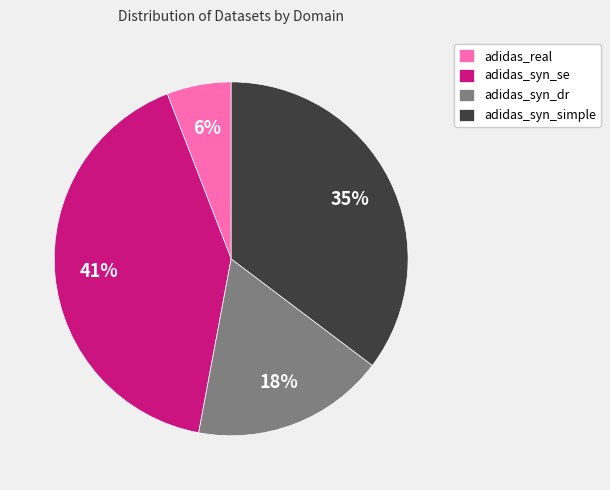

Rank the categories by value from highest to lowest.

adidas_syn_se, adidas_syn_simple, adidas_syn_dr, adidas_real